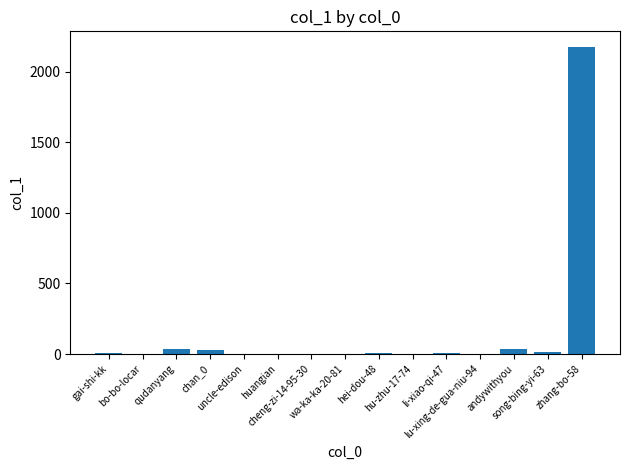

What is the maximum value shown in the chart?

2178